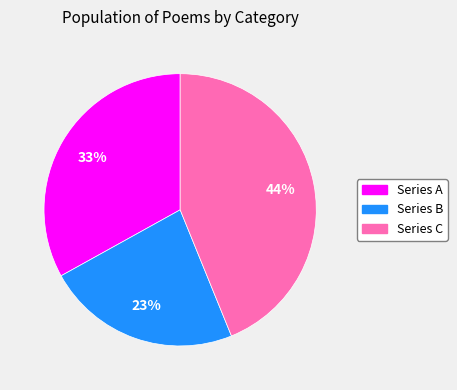

To the nearest percent, what is the average slice percentage?

33%